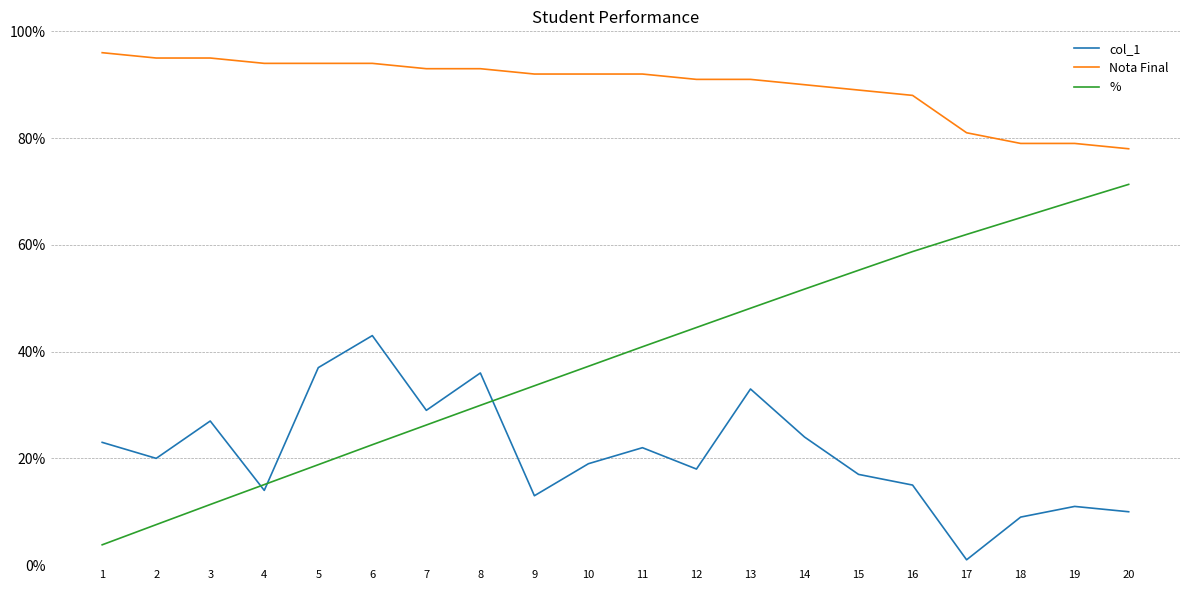

At how many categories does at least one series exceed 48?

20